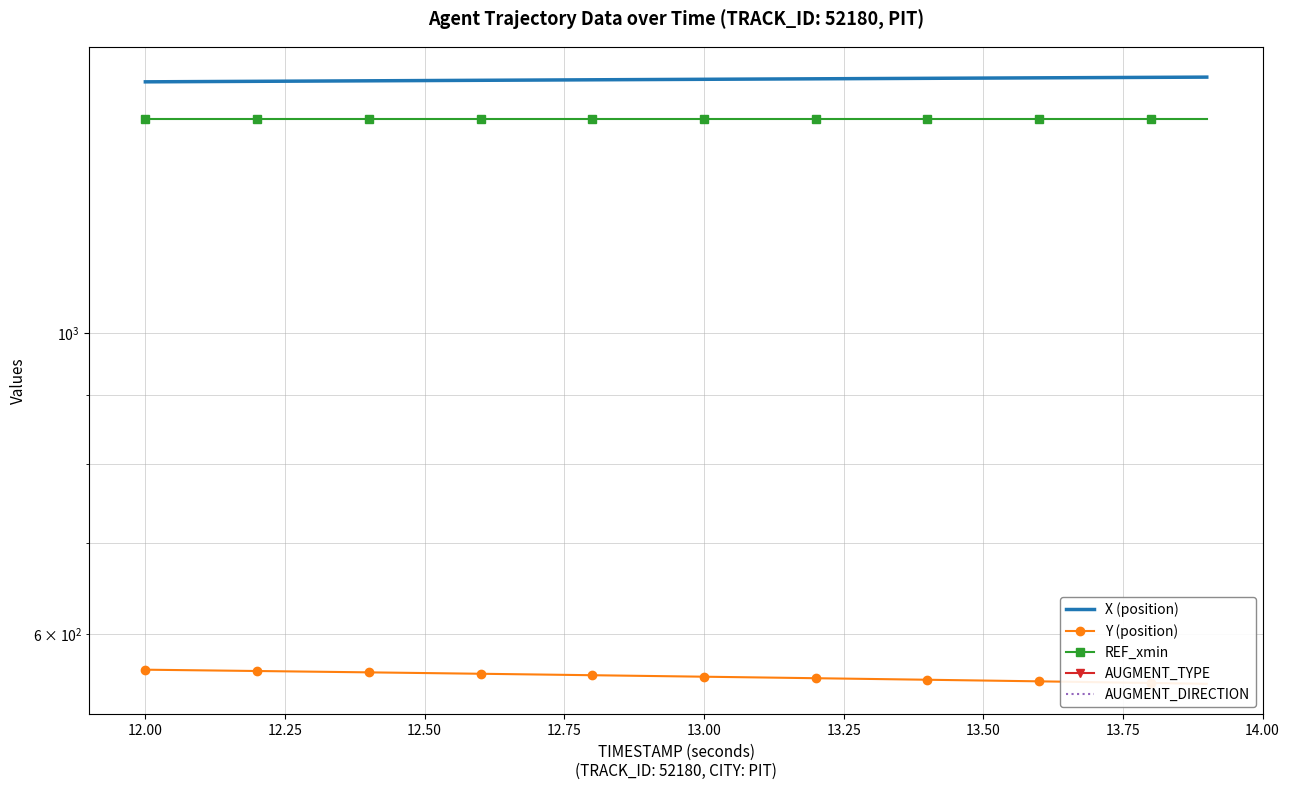

Read the REF_xmin value at 12.50.

1440.0